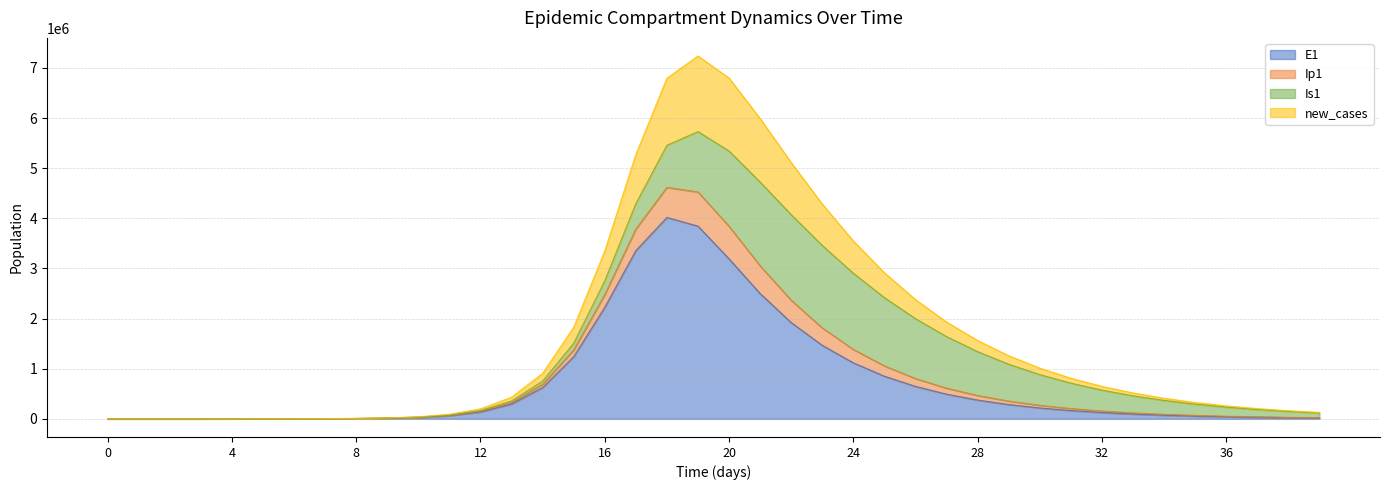

What is the highest value of the E1 series?

4016895.8